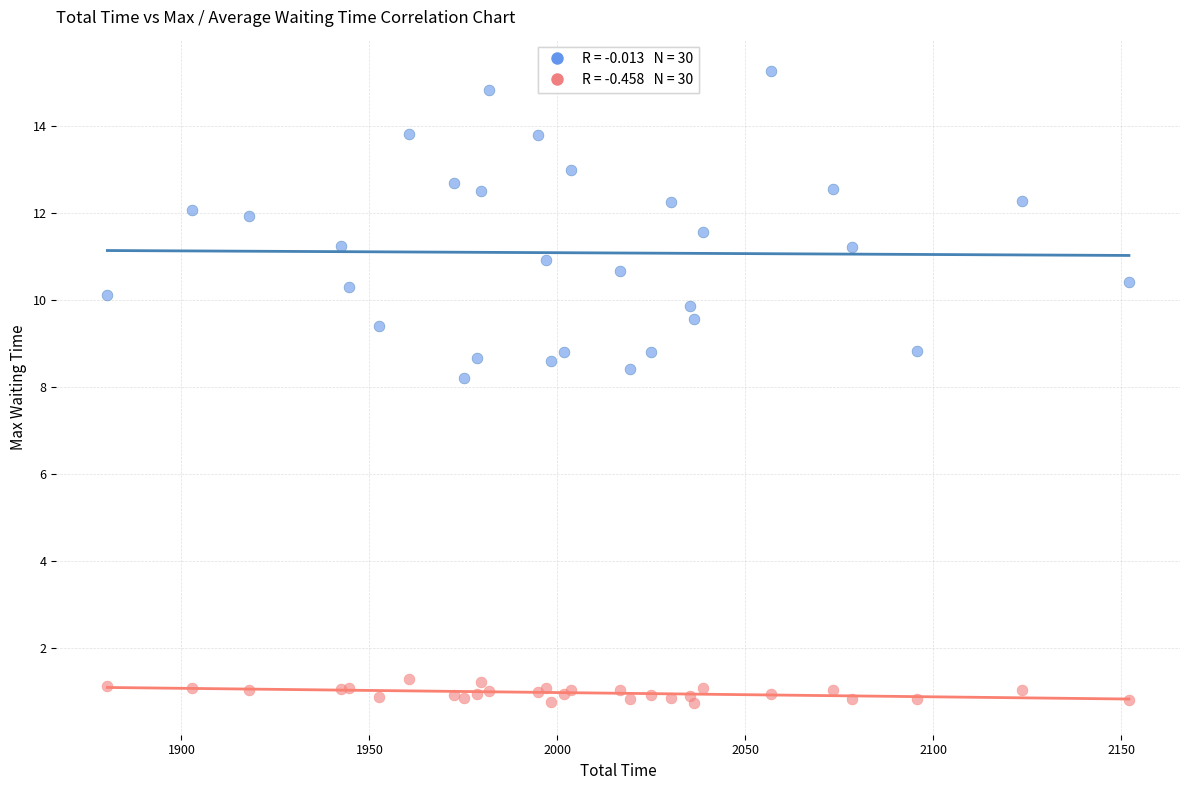

Across all series, what Y value is closest to 7?

8.2